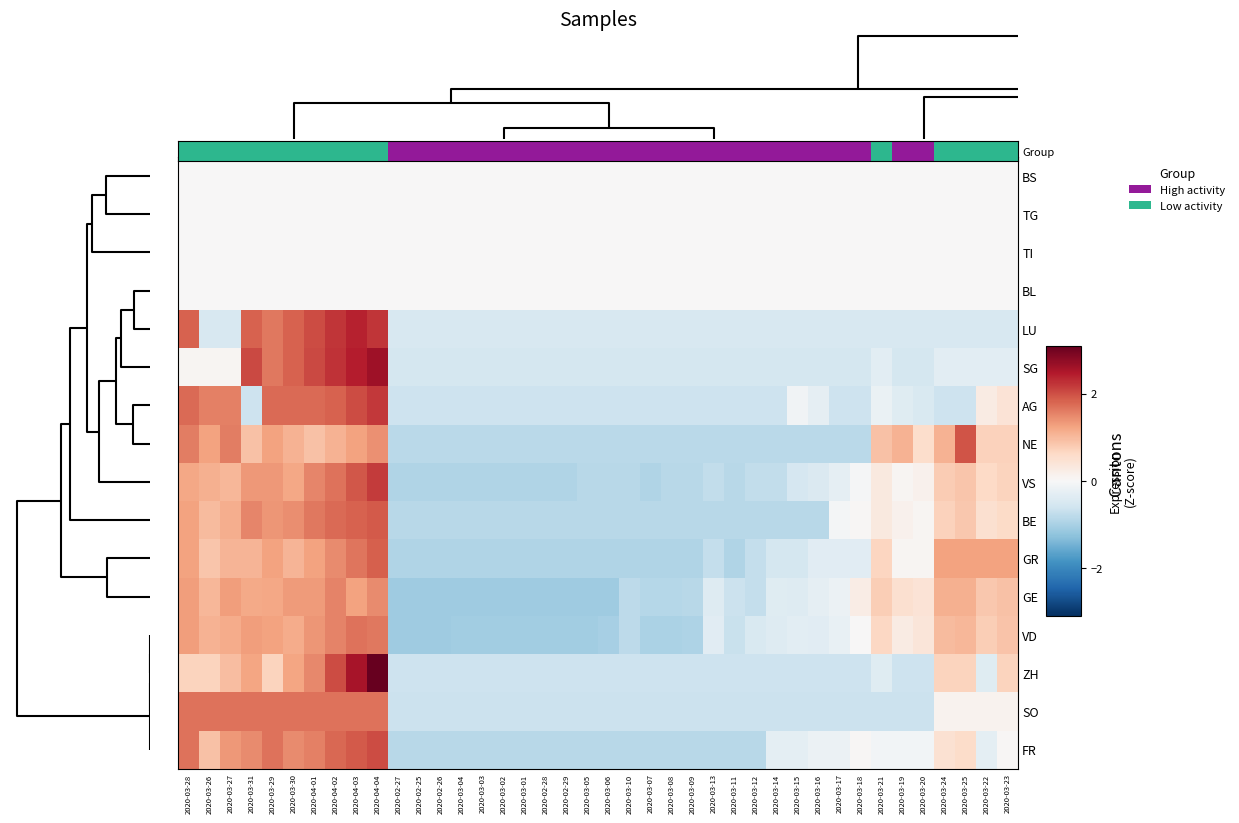

Which series has the widest spread of values?

ZH